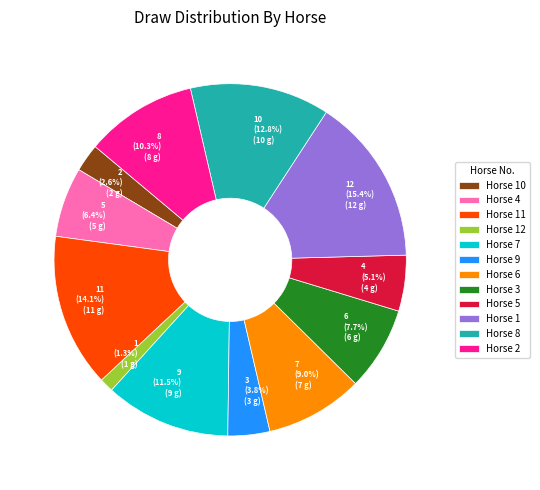

Rank the categories by value from lowest to highest.

12, 10, 9, 5, 4, 3, 6, 2, 7, 8, 11, 1